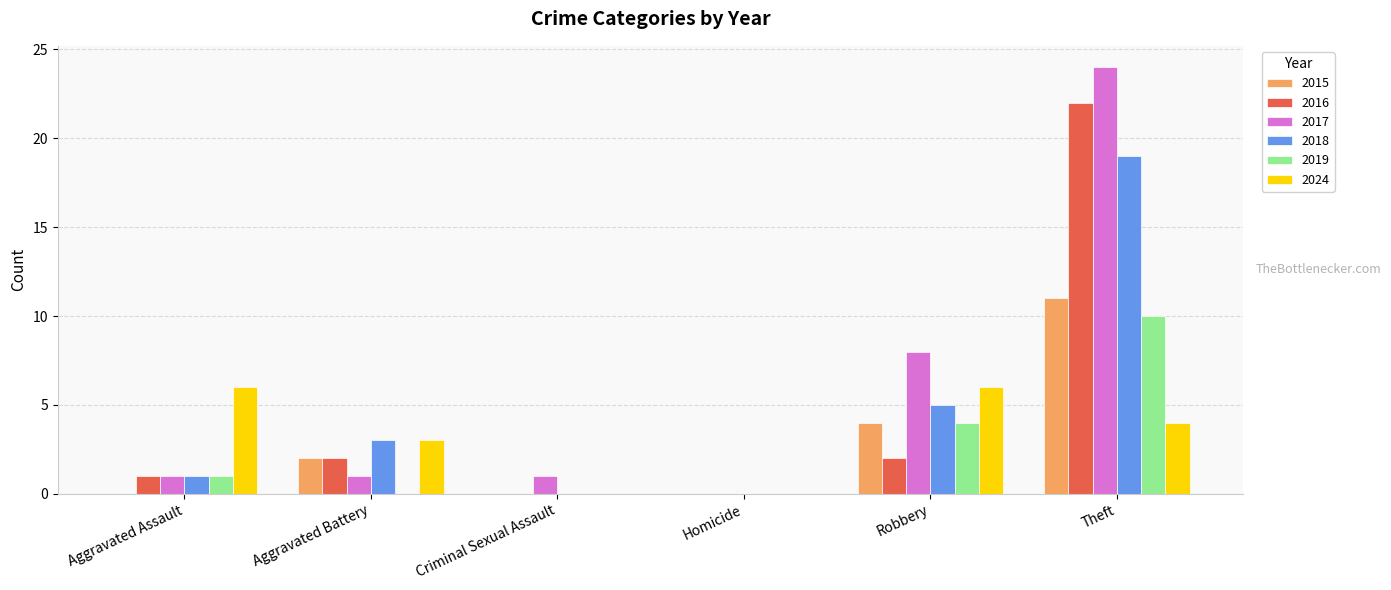

Which series has the largest total across all categories?

2017